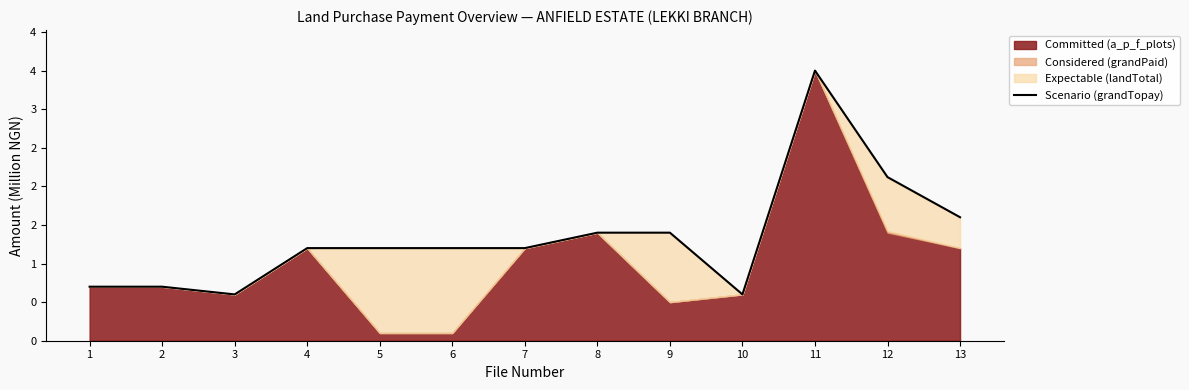

Is it true that the value at 4 is 0.4?

False